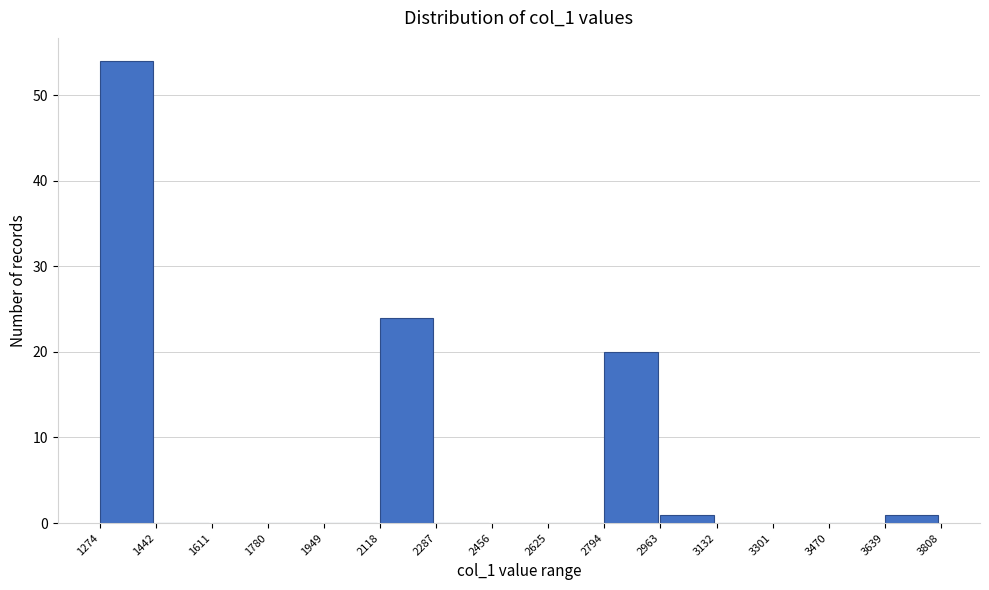

Which range on the x-axis has the tallest bar?

1274 to 1442